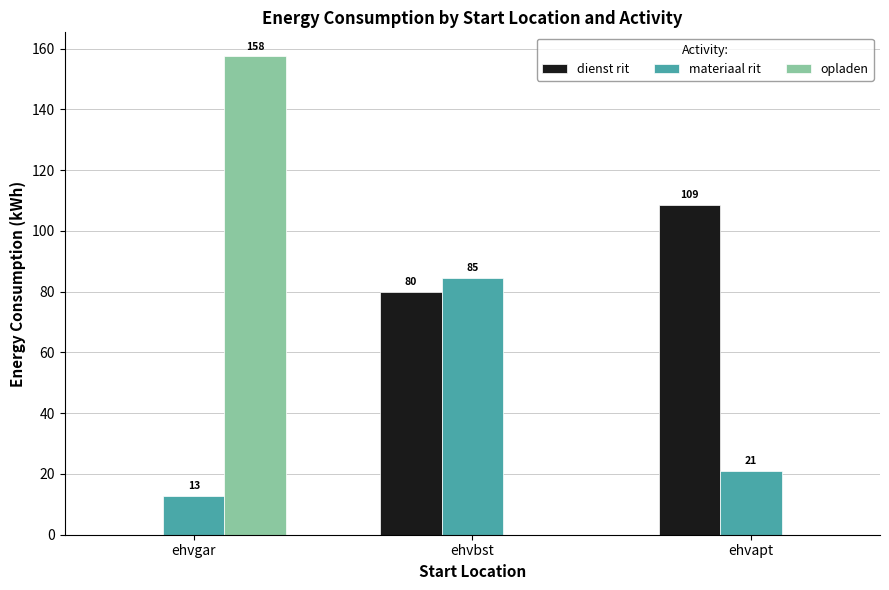

Which series has the widest spread of values?

opladen